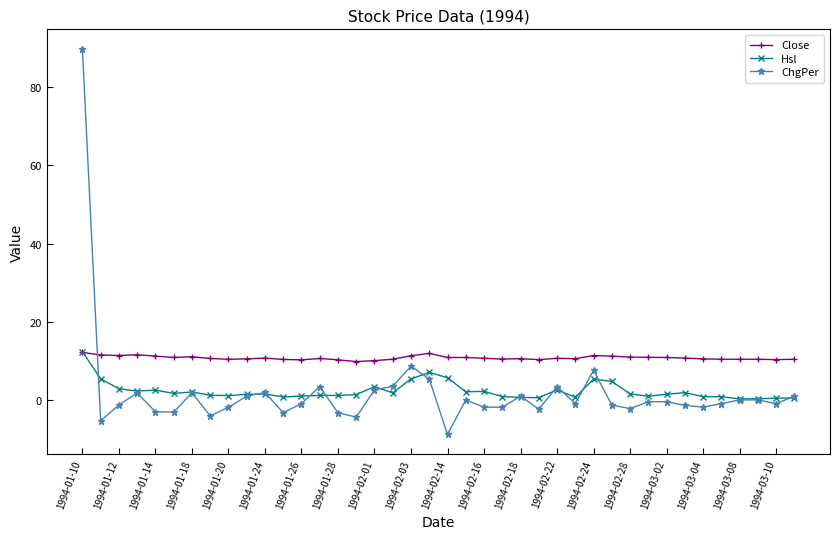

What is the value of the Close point at the 5th from the left?

11.2